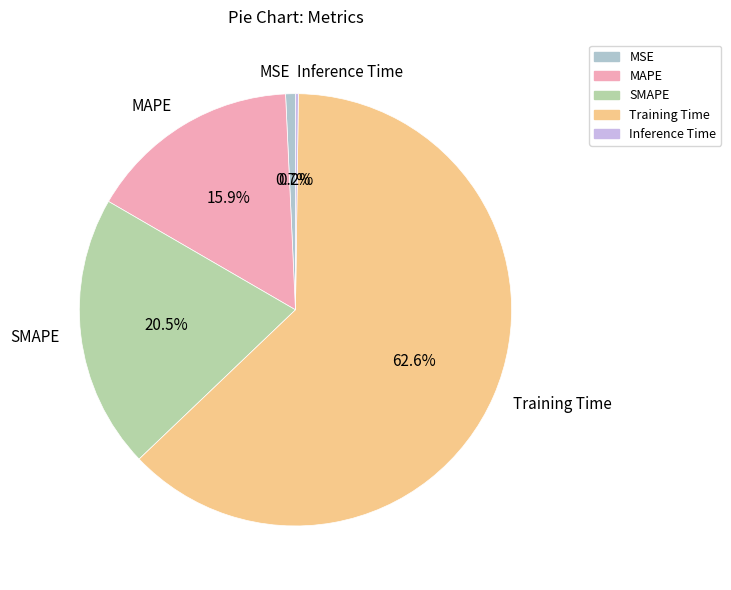

Does Training Time represent more than half of the total?

Yes